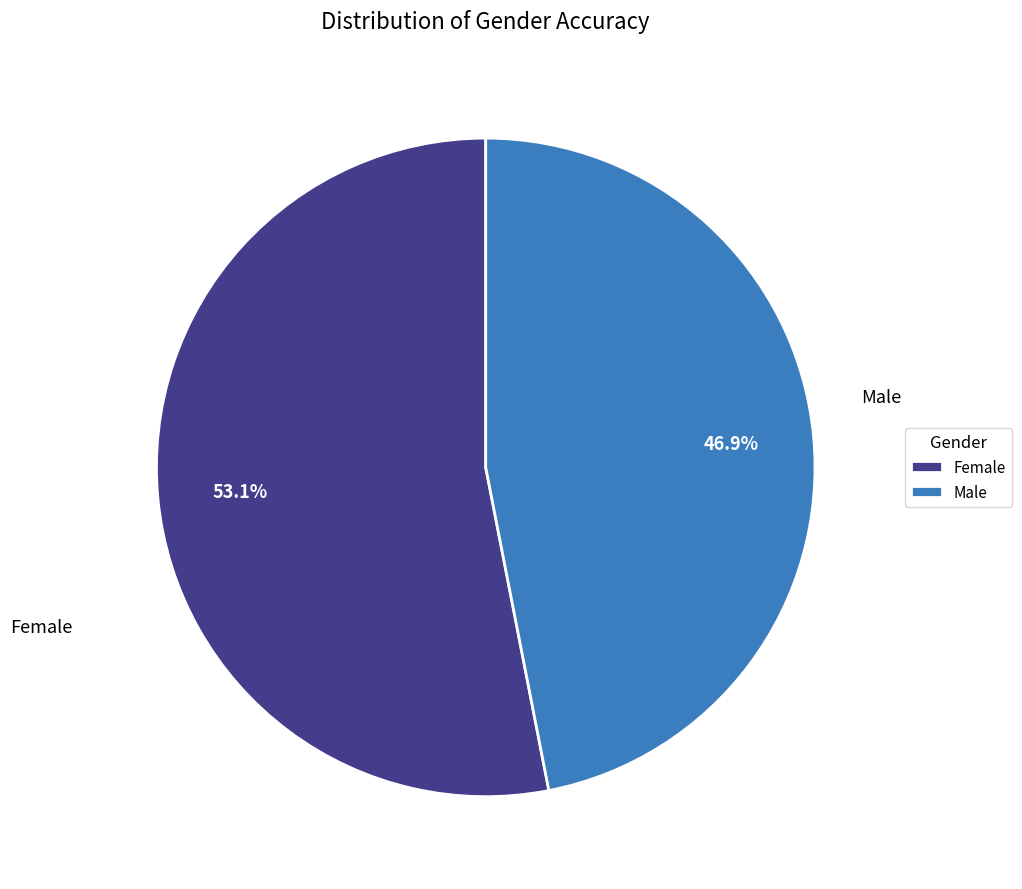

How many slices are in this pie chart?

2